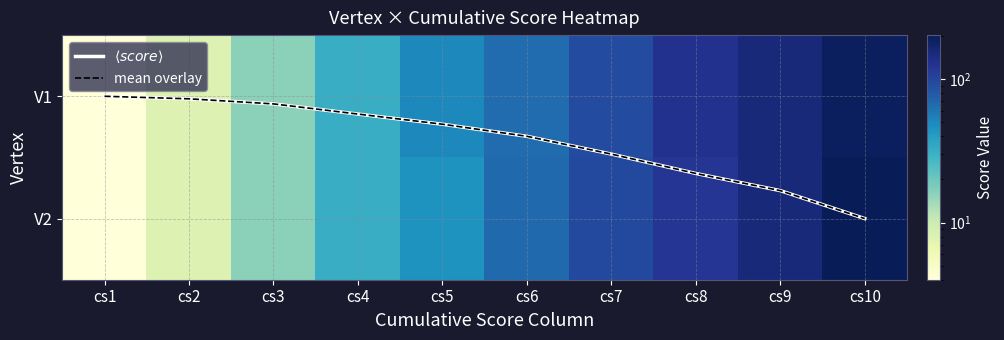

Is the value of mean overlay at cs2 greater than the value of V2 at cs6?

No